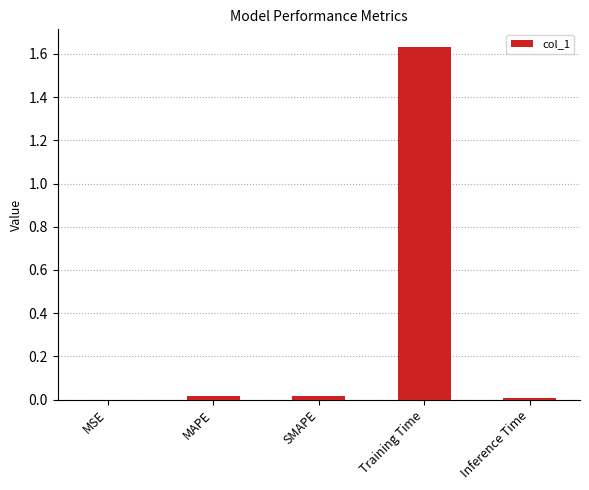

What is the sum of all values?

1.7